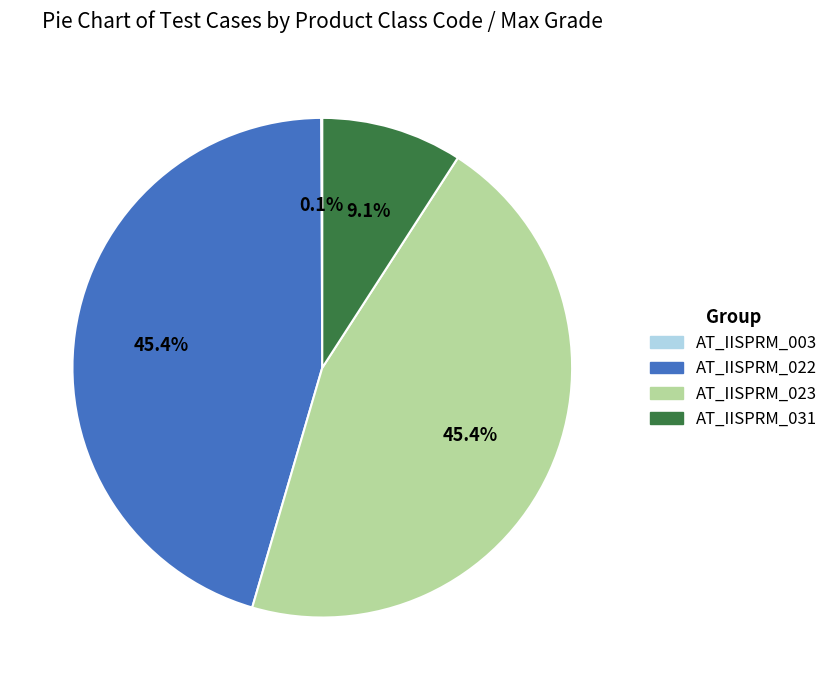

To the nearest percent, what is the difference between the largest and smallest slice percentages?

45%